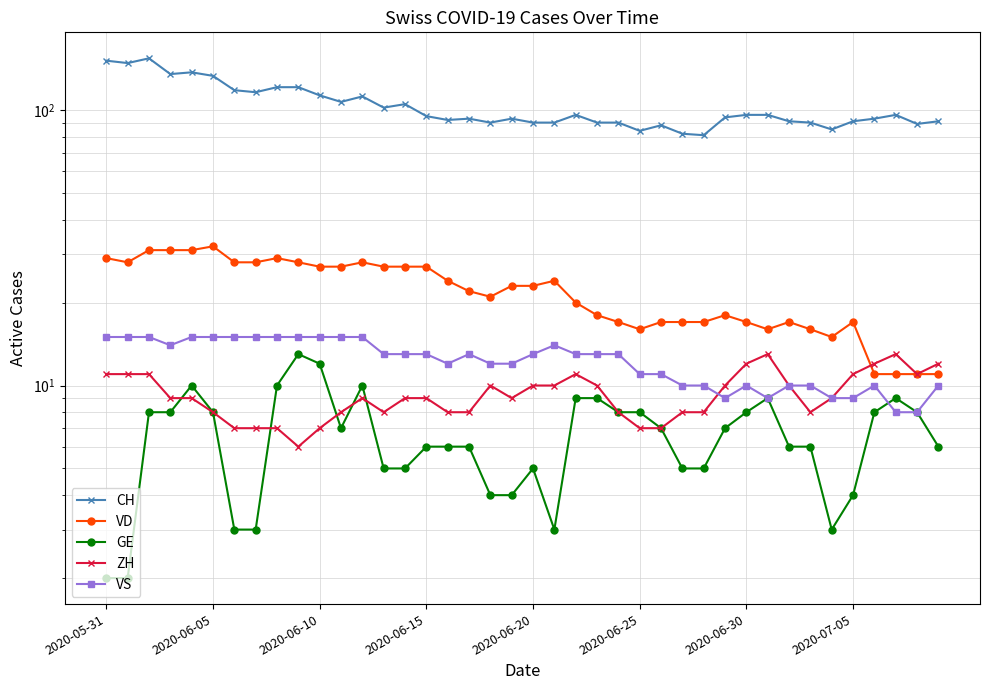

What is the difference between the GE values at 38 and 22?

1